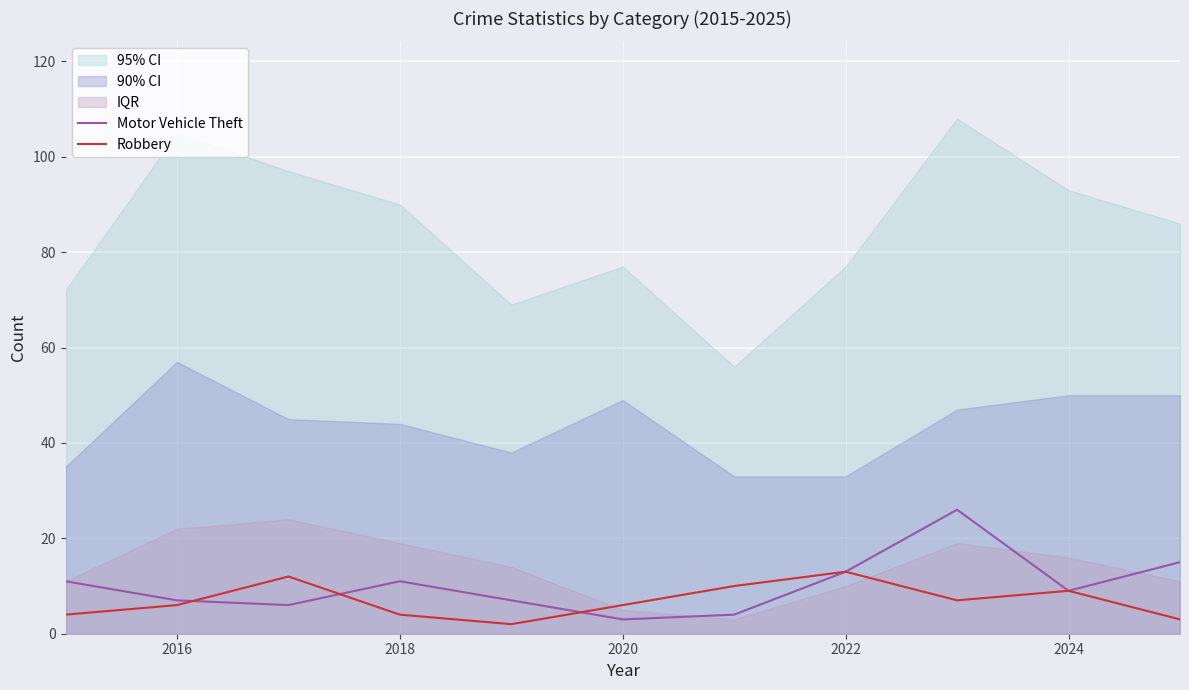

What is the lowest value of the Motor Vehicle Theft series?

3